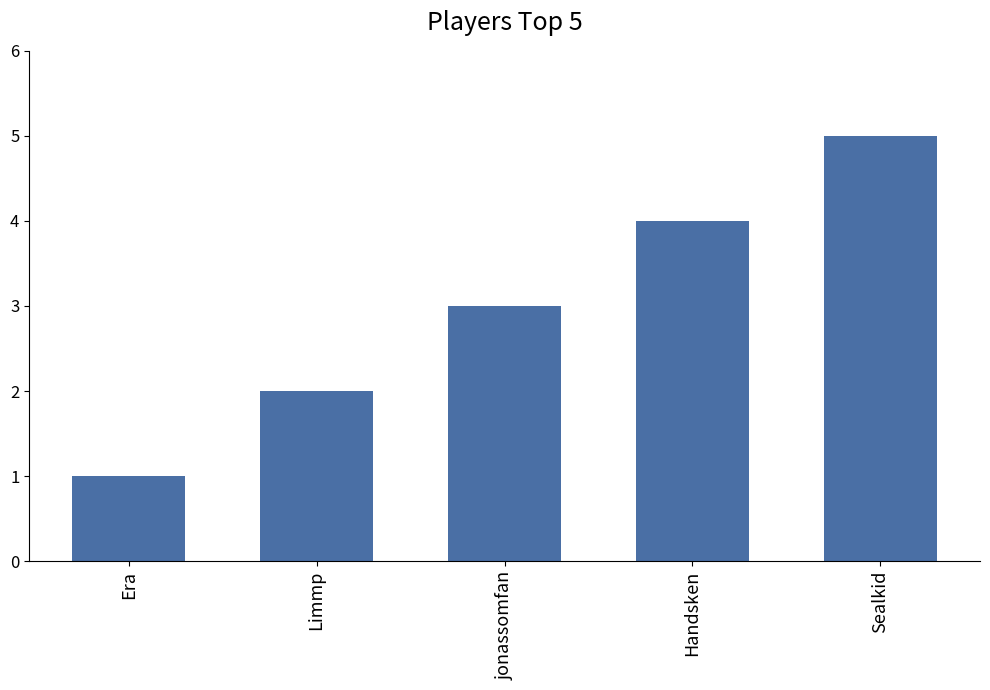

Does the chart contain stacked bars?

No